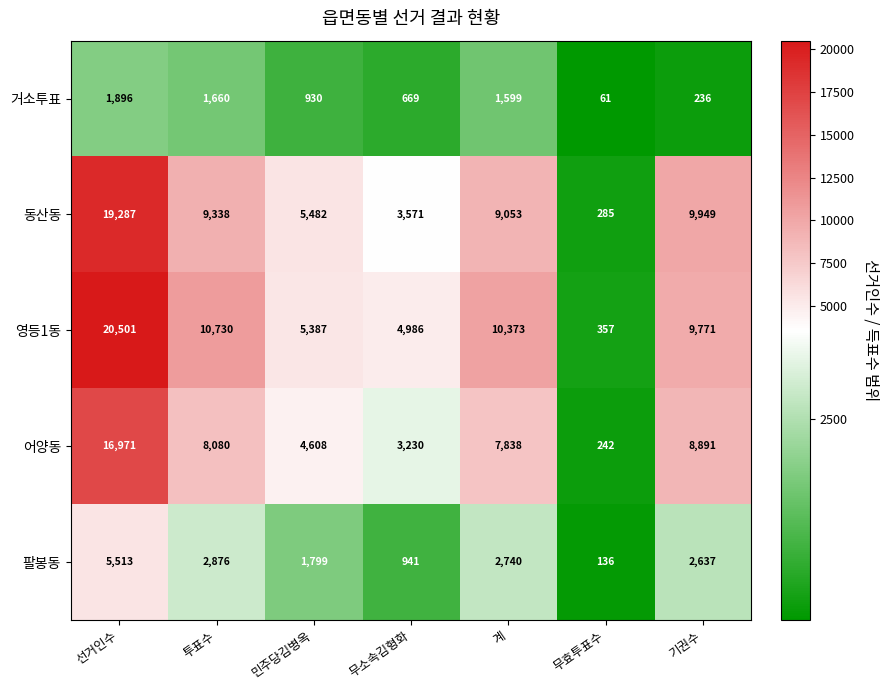

How many values in the 거소투표 series are below 930?

3